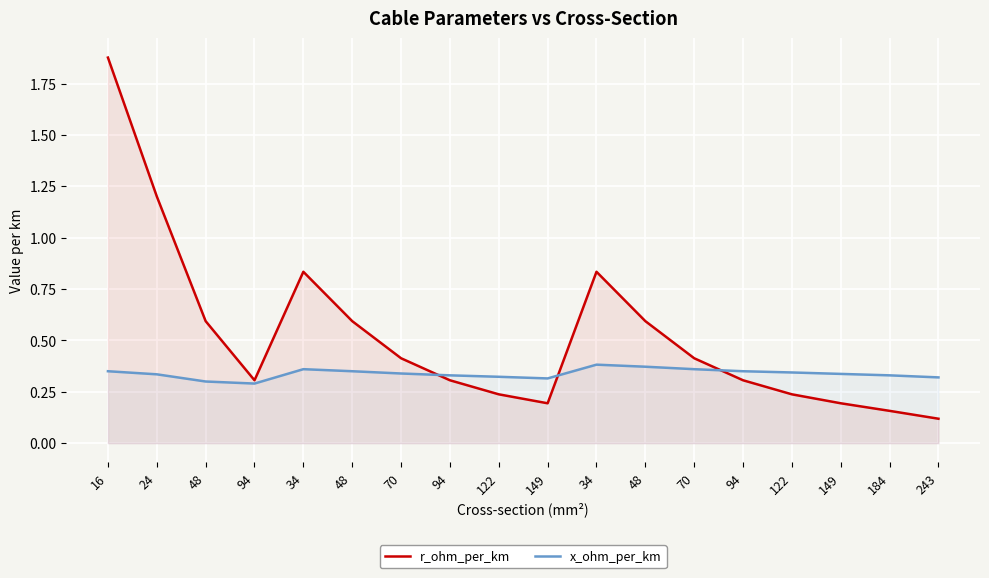

Reading right to left, extract all data points from this chart.

r_ohm_per_km: 243=0.1	184=0.2	149=0.2	122=0.2	94=0.3	70=0.4	48=0.6	34=0.8	149=0.2	122=0.2	94=0.3	70=0.4	48=0.6	34=0.8	94=0.3	48=0.6	24=1.2	16=1.9
x_ohm_per_km: 243=0.3	184=0.3	149=0.3	122=0.3	94=0.3	70=0.4	48=0.4	34=0.4	149=0.3	122=0.3	94=0.3	70=0.3	48=0.3	34=0.4	94=0.3	48=0.3	24=0.3	16=0.3